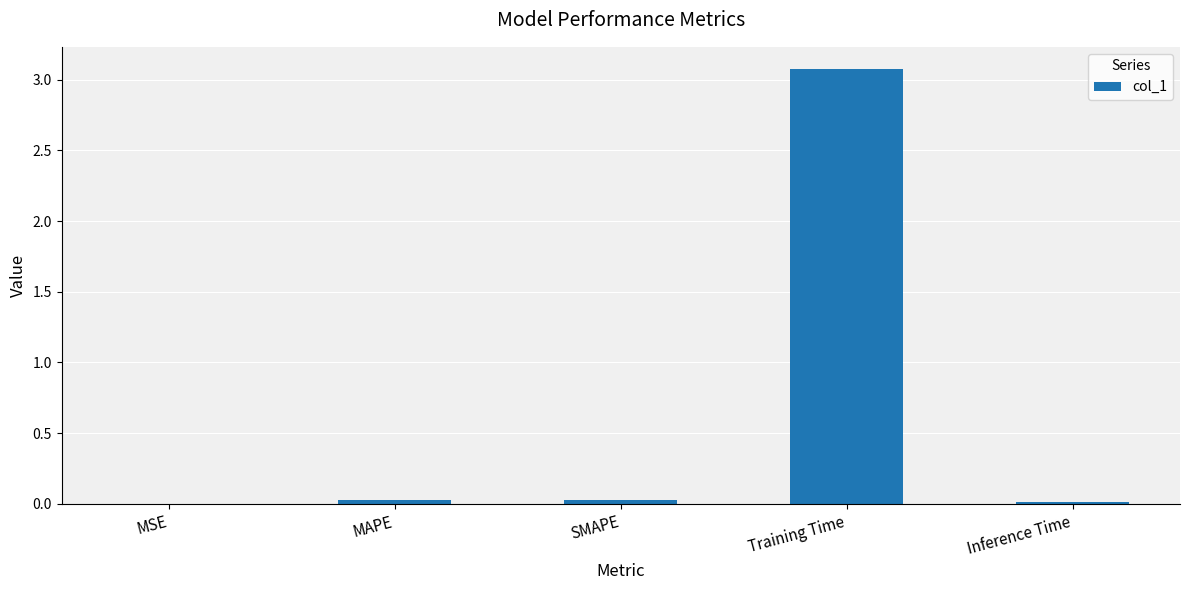

How many data points does each series have?

5